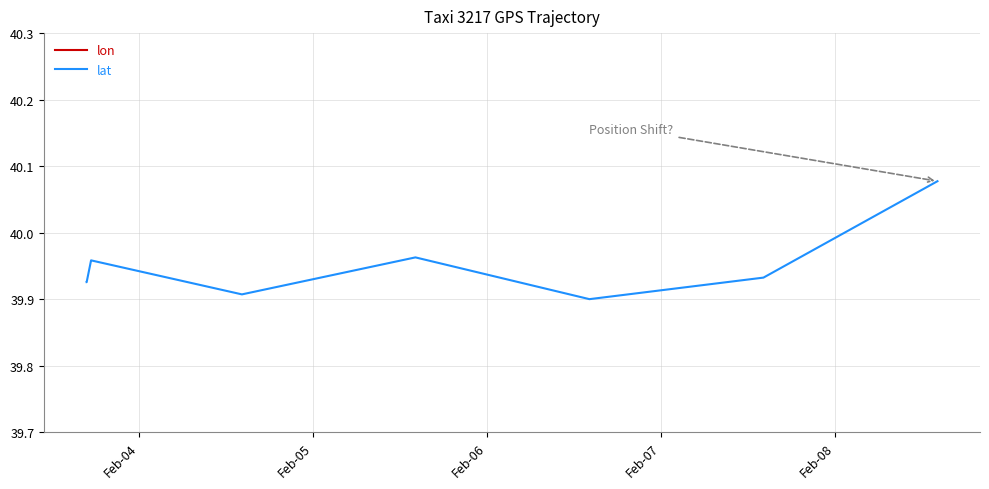

True or false: lon has more than 2 interior local peaks.

False